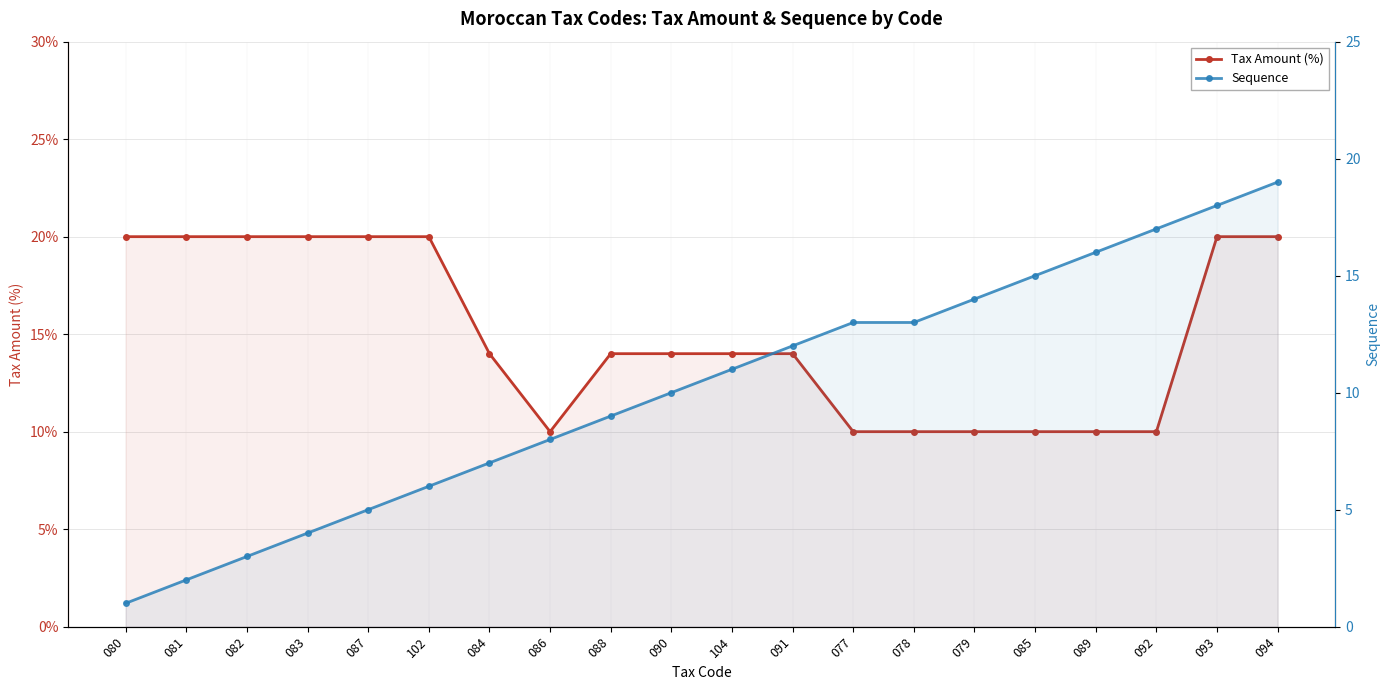

Between 087 and 084, which series saw the biggest shift?

Tax Amount (%)